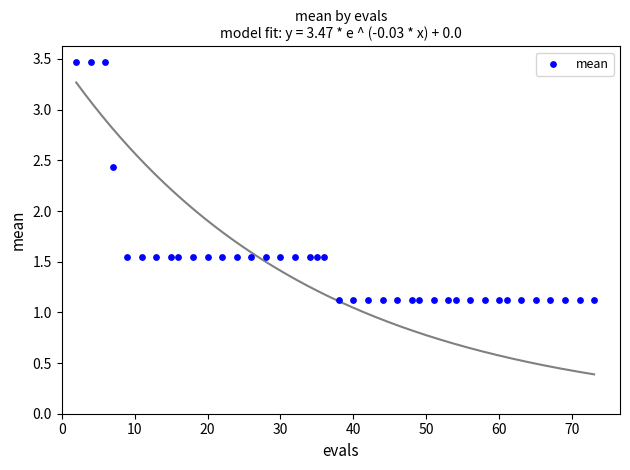

What is the range of Y values (max minus min)?

2.3